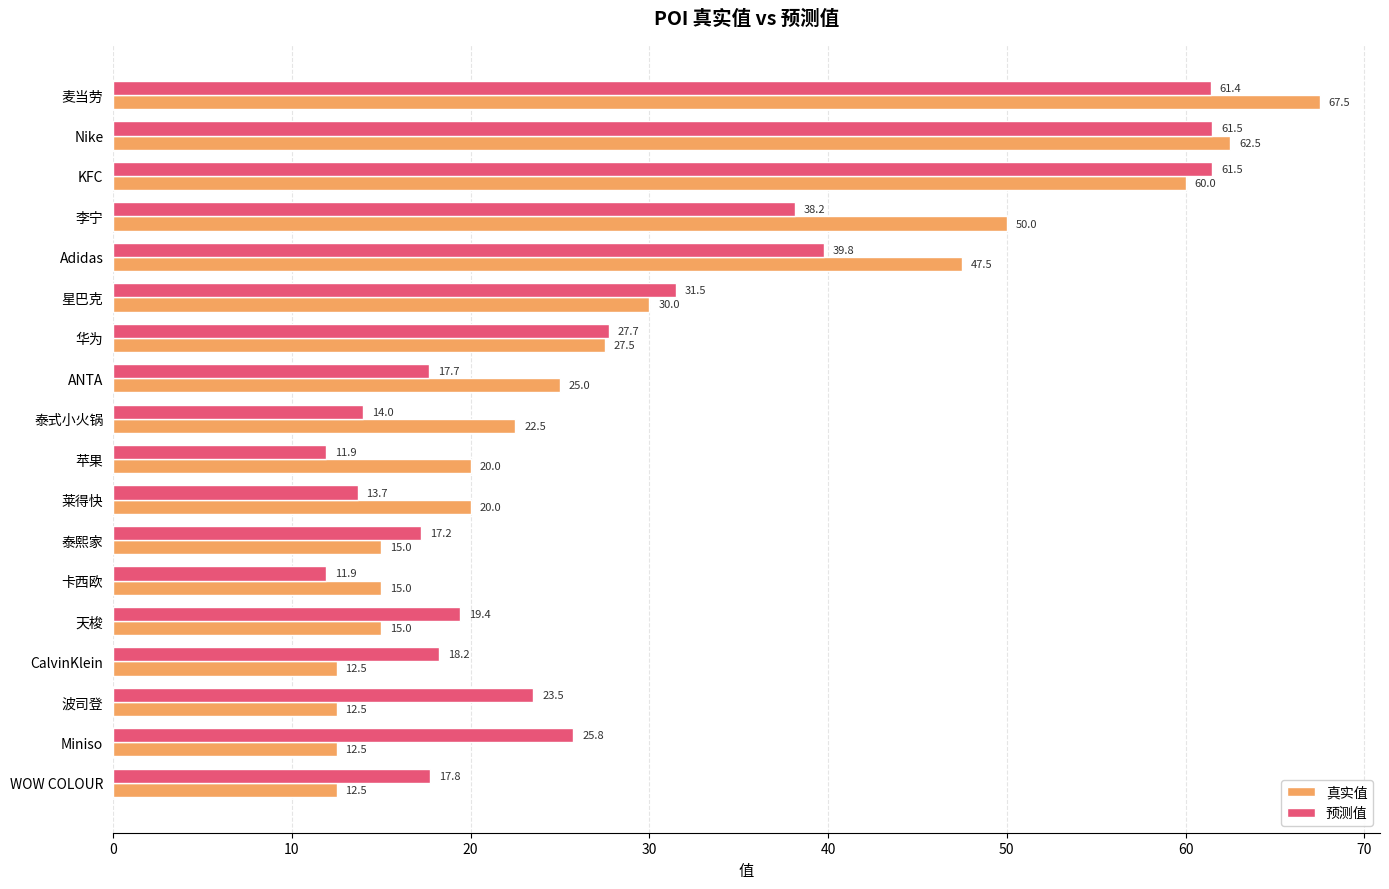

Which series has the widest spread of values?

真实值